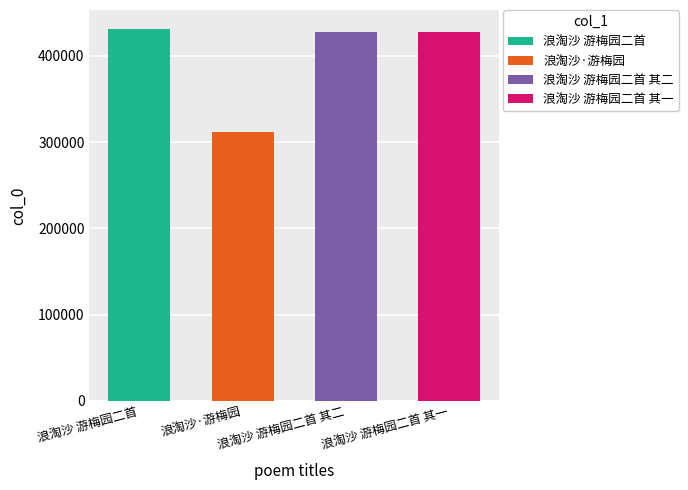

What is the difference between the values at 浪淘沙 游梅园二首 其二 and 浪淘沙·游梅园?

116343